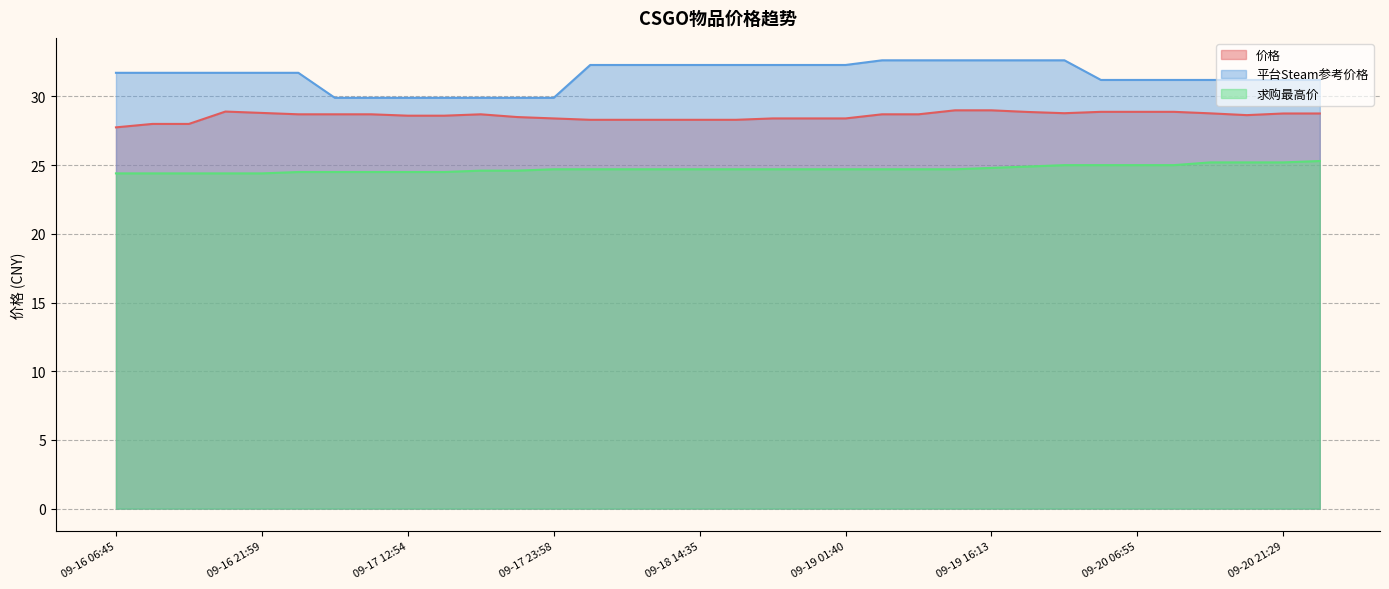

What is the difference between the highest and lowest values at 09-17 16:44?

5.3